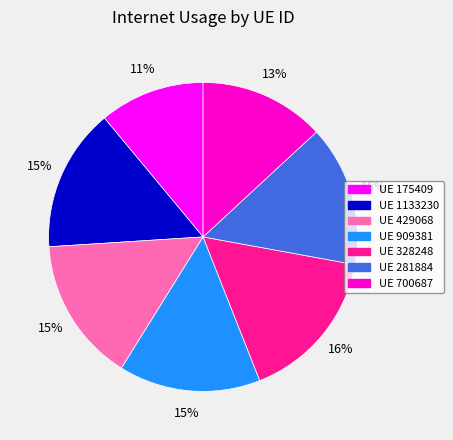

Does any single category account for the majority?

No